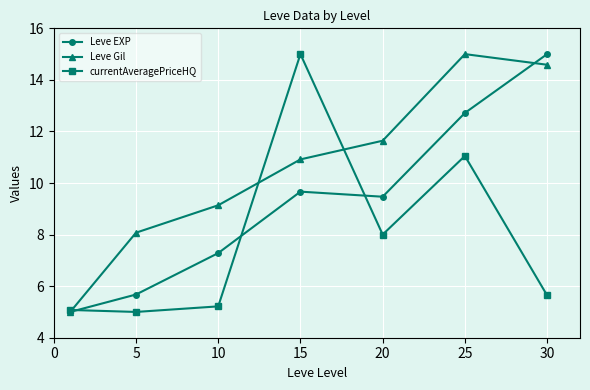

After their last crossing, which series has the higher values: Leve Gil or Leve EXP?

Leve EXP